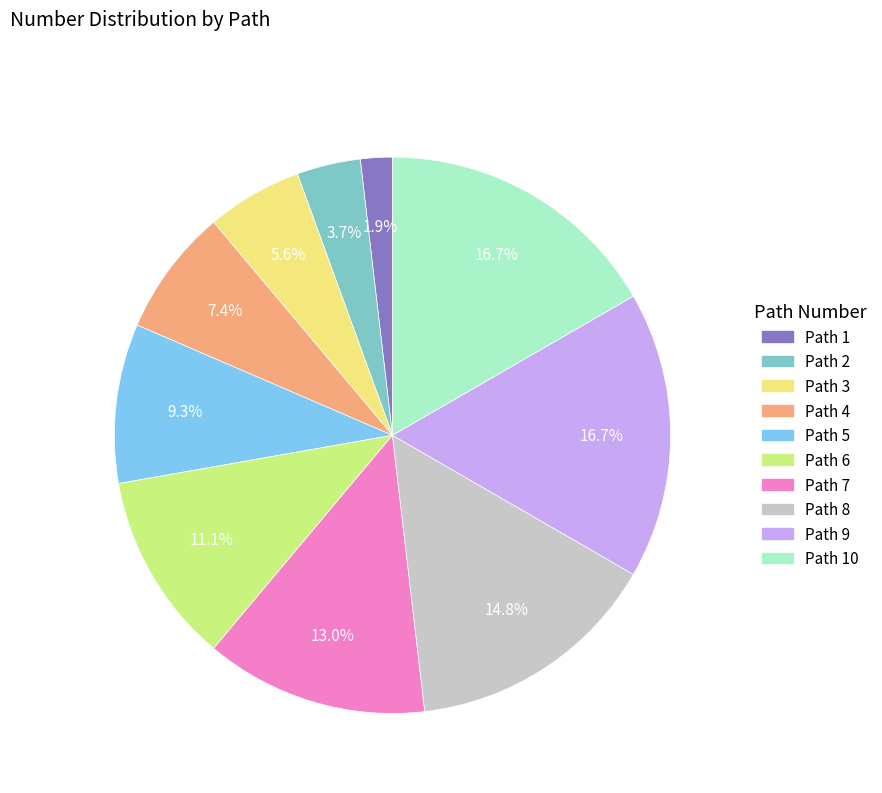

Is there any slice that represents more than half of the pie?

No